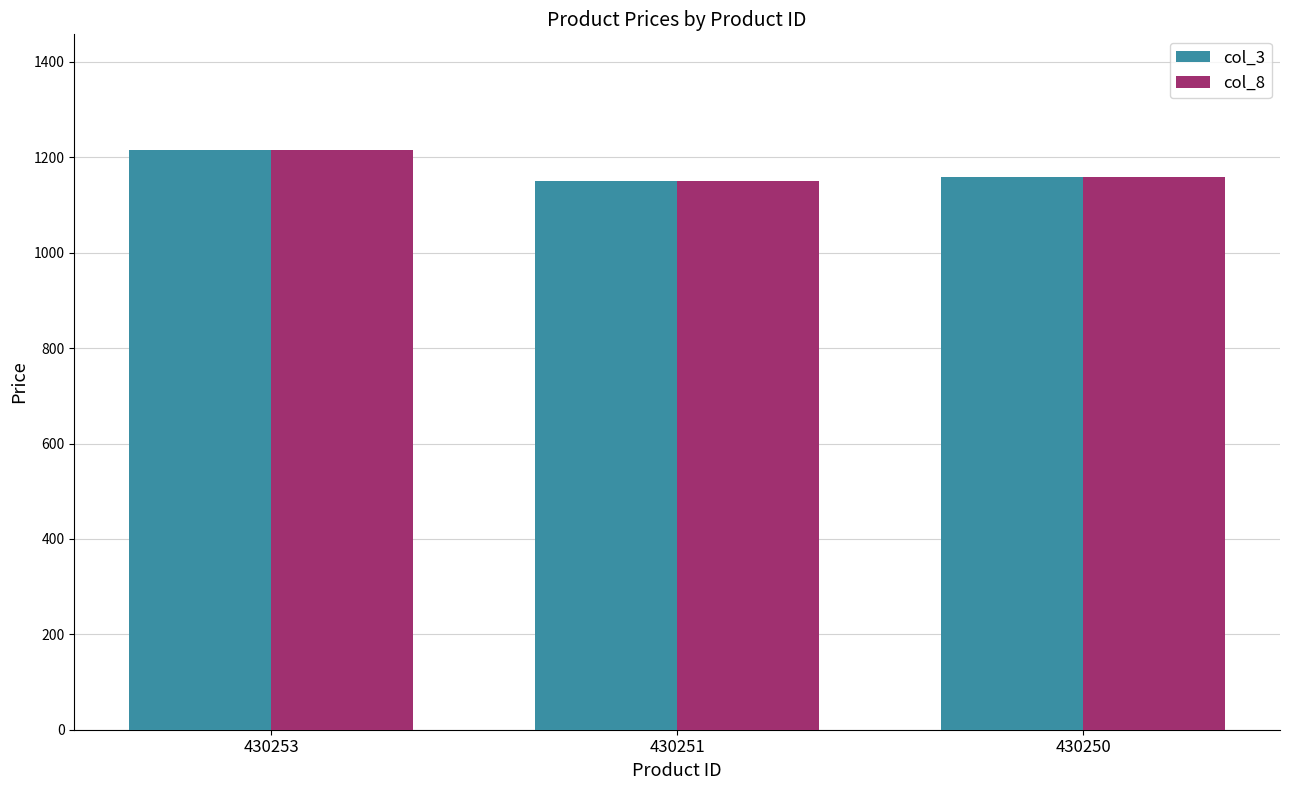

The value of col_8 at 430250 is 1727. True or false?

False